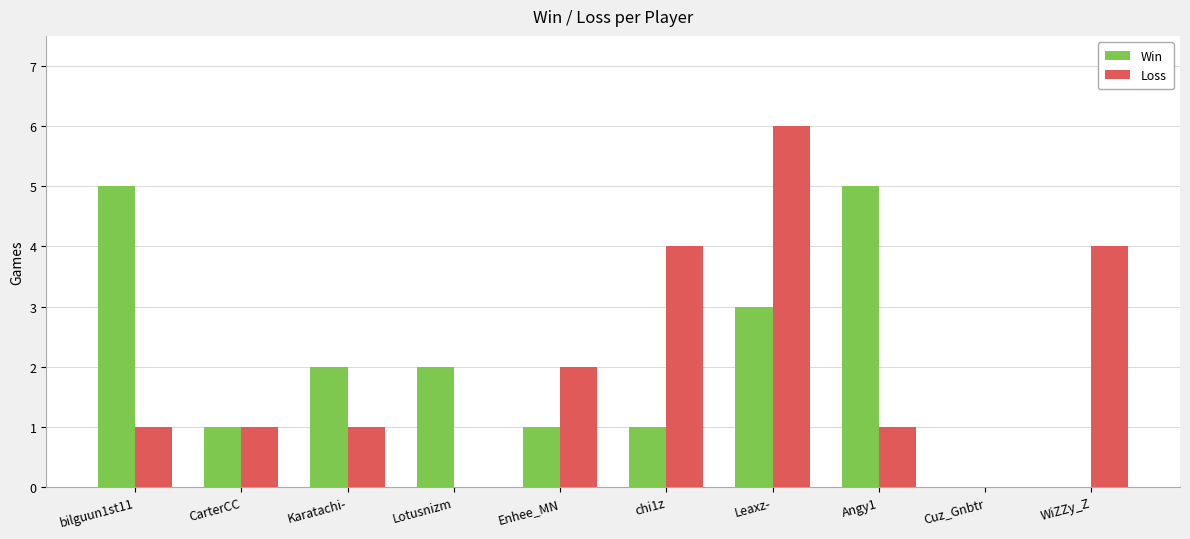

What is the sum of all Win values?

20